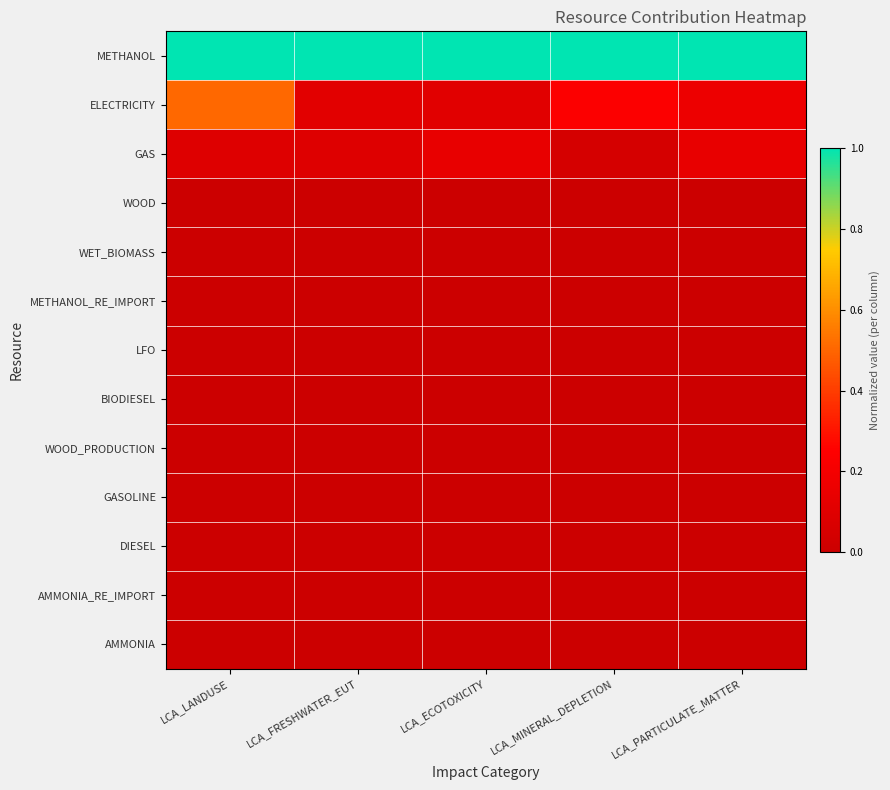

Which series has the widest spread of values?

ELECTRICITY